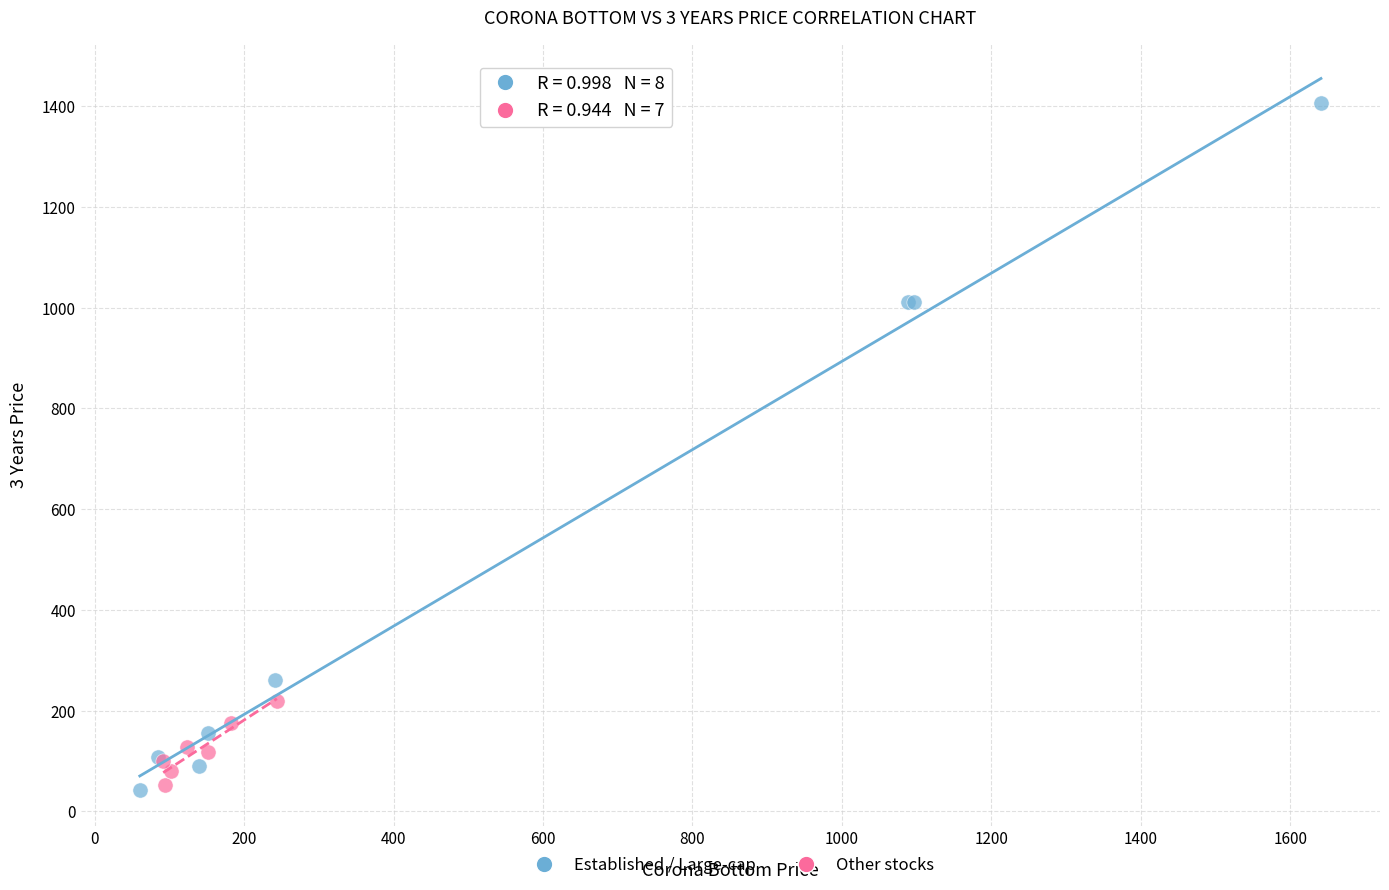

Which series reaches the maximum Y coordinate?

Established / Large-cap